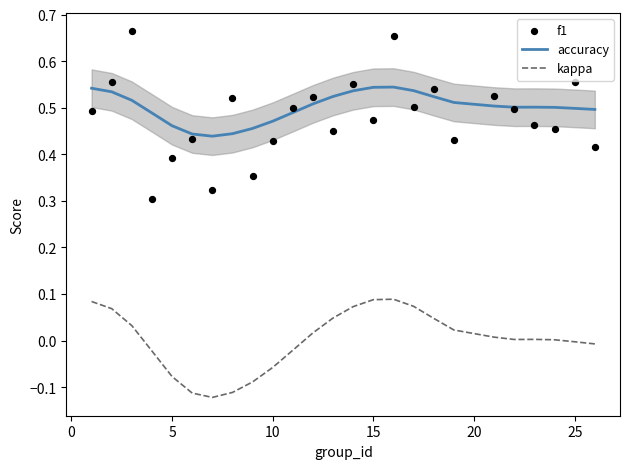

Is the value of accuracy at 15 greater than the value of kappa at 25?

Yes